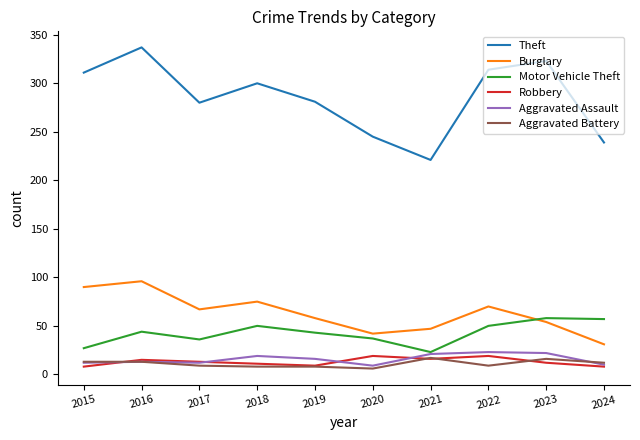

List the labels in order of Burglary value, largest first.

2016, 2015, 2018, 2022, 2017, 2019, 2023, 2021, 2020, 2024